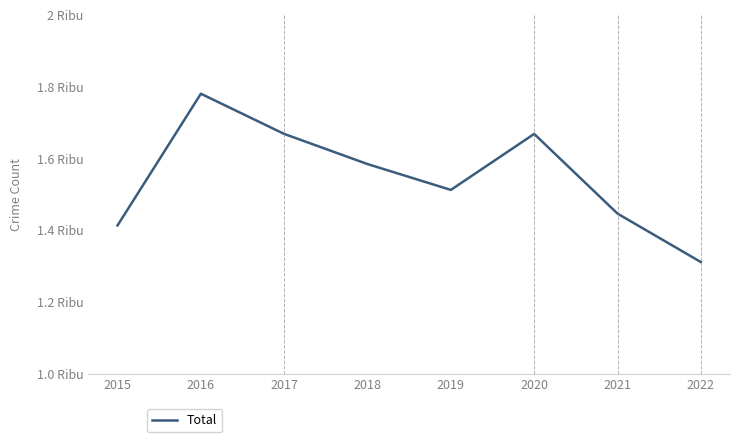

Is this an area chart (filled region under the line)?

No